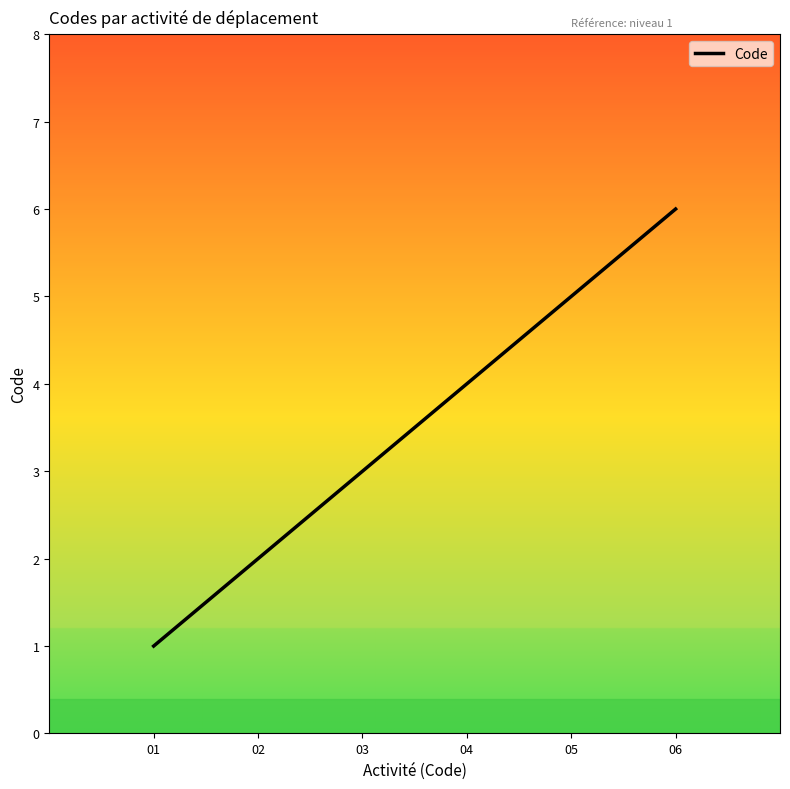

Which label corresponds to the largest value in the chart?

06